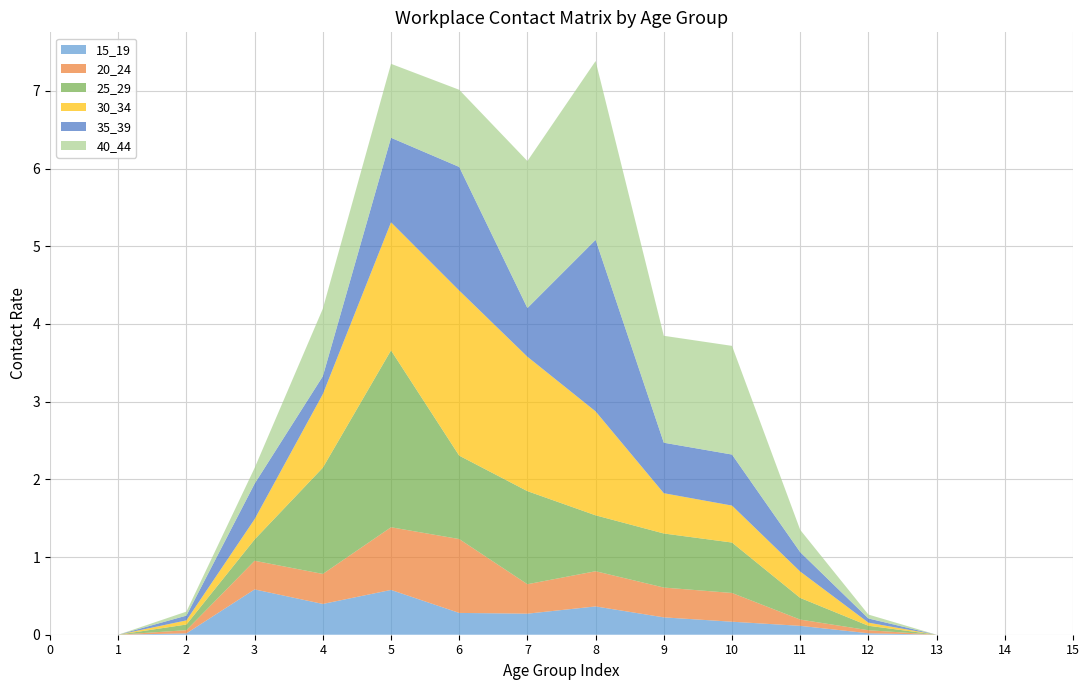

Reading left to right, transcribe all the data shown in this chart.

15_19: 0=0.0	1=0.0	2=0.0	3=0.6	4=0.4	5=0.6	6=0.3	7=0.3	8=0.4	9=0.2	10=0.2	11=0.1	12=0.0	13=0.0	14=0.0	15=0.0
20_24: 0=0.0	1=0.0	2=0.0	3=0.4	4=0.4	5=0.8	6=1.0	7=0.4	8=0.5	9=0.4	10=0.4	11=0.1	12=0.0	13=0.0	14=0.0	15=0.0
25_29: 0=0.0	1=0.0	2=0.1	3=0.3	4=1.4	5=2.3	6=1.1	7=1.2	8=0.7	9=0.7	10=0.6	11=0.3	12=0.1	13=0.0	14=0.0	15=0.0
30_34: 0=0.0	1=0.0	2=0.1	3=0.3	4=0.9	5=1.6	6=2.1	7=1.7	8=1.3	9=0.5	10=0.5	11=0.3	12=0.0	13=0.0	14=0.0	15=0.0
35_39: 0=0.0	1=0.0	2=0.1	3=0.5	4=0.2	5=1.1	6=1.6	7=0.6	8=2.2	9=0.6	10=0.7	11=0.2	12=0.1	13=0.0	14=0.0	15=0.0
40_44: 0=0.0	1=0.0	2=0.1	3=0.2	4=0.9	5=1.0	6=1.0	7=1.9	8=2.3	9=1.4	10=1.4	11=0.3	12=0.1	13=0.0	14=0.0	15=0.0